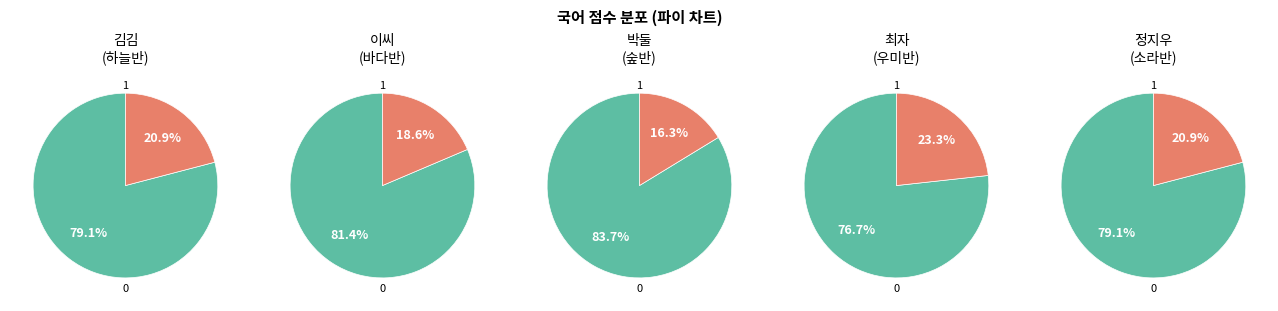

To the nearest percent, what is the combined percentage of 최자 and 이씨?

42%